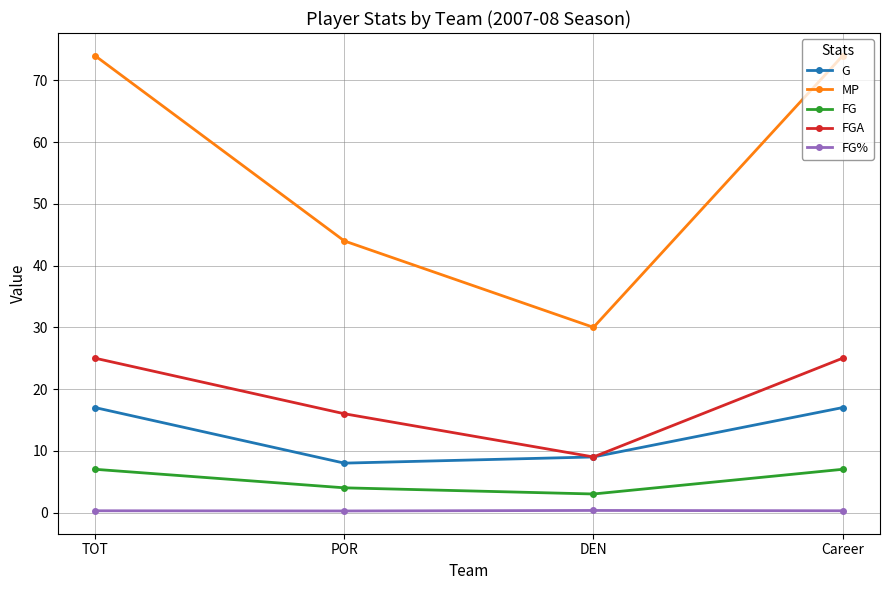

How many values in the G series are below 17?

2